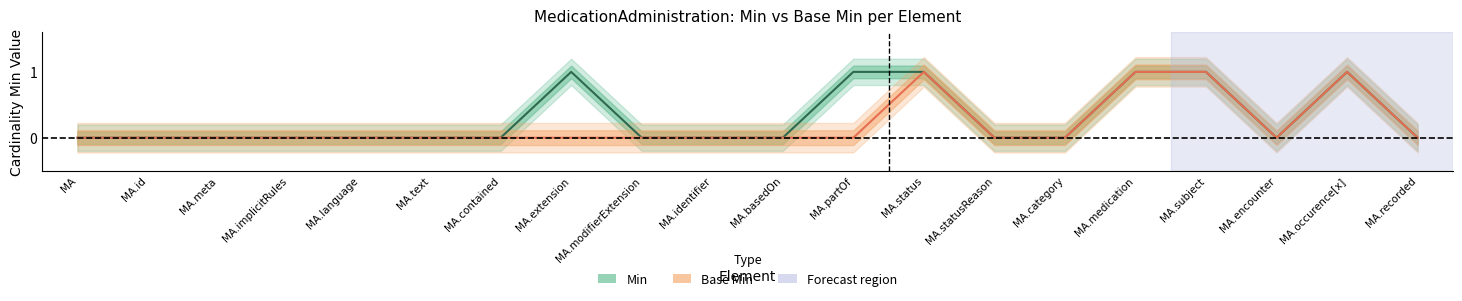

Reading left to right, what are all the values shown in this chart?

Min: 0	0	0	0	0	0	0	1	0	0	0	1	1	0	0	1	1	0	1	0
Base Min: 0	0	0	0	0	0	0	0	0	0	0	0	1	0	0	1	1	0	1	0